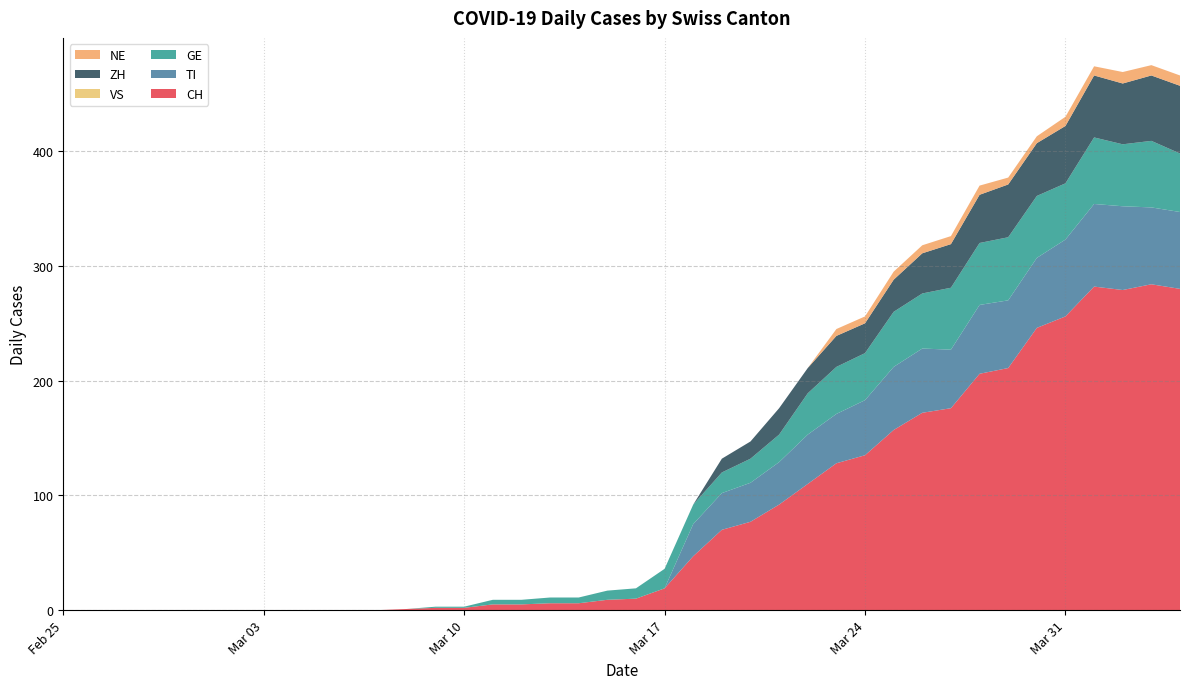

Reading right to left, what are all the values shown in this chart?

CH: 2020-04-04=280	2020-04-03=284	2020-04-02=279	2020-04-01=282	2020-03-31=256	2020-03-30=246	2020-03-29=211	2020-03-28=206	2020-03-27=176	2020-03-26=172	2020-03-25=157	2020-03-24=135	2020-03-23=128	2020-03-22=110	2020-03-21=92	2020-03-20=77	2020-03-19=70	2020-03-18=47	2020-03-17=19	2020-03-16=10	2020-03-15=9	2020-03-14=6	2020-03-13=6	2020-03-12=5	2020-03-11=5	2020-03-10=2	2020-03-09=2	2020-03-08=1	2020-03-07=0	2020-03-06=0	2020-03-05=0	2020-03-04=0	2020-03-03=0	2020-03-02=0	2020-03-01=0	2020-02-29=0	2020-02-28=0	2020-02-27=0	2020-02-26=0	2020-02-25=0
TI: 2020-04-04=67	2020-04-03=67	2020-04-02=73	2020-04-01=72	2020-03-31=67	2020-03-30=61	2020-03-29=59	2020-03-28=60	2020-03-27=51	2020-03-26=56	2020-03-25=55	2020-03-24=48	2020-03-23=43	2020-03-22=43	2020-03-21=37	2020-03-20=34	2020-03-19=32	2020-03-18=28	2020-03-17=0	2020-03-16=0	2020-03-15=0	2020-03-14=0	2020-03-13=0	2020-03-12=0	2020-03-11=0	2020-03-10=0	2020-03-09=0	2020-03-08=0	2020-03-07=0	2020-03-06=0	2020-03-05=0	2020-03-04=0	2020-03-03=0	2020-03-02=0	2020-03-01=0	2020-02-29=0	2020-02-28=0	2020-02-27=0	2020-02-26=0	2020-02-25=0
GE: 2020-04-04=51	2020-04-03=58	2020-04-02=54	2020-04-01=58	2020-03-31=49	2020-03-30=54	2020-03-29=55	2020-03-28=54	2020-03-27=54	2020-03-26=48	2020-03-25=48	2020-03-24=41	2020-03-23=41	2020-03-22=36	2020-03-21=24	2020-03-20=21	2020-03-19=18	2020-03-18=17	2020-03-17=17	2020-03-16=9	2020-03-15=8	2020-03-14=5	2020-03-13=5	2020-03-12=4	2020-03-11=4	2020-03-10=1	2020-03-09=1	2020-03-08=0	2020-03-07=0	2020-03-06=0	2020-03-05=0	2020-03-04=0	2020-03-03=0	2020-03-02=0	2020-03-01=0	2020-02-29=0	2020-02-28=0	2020-02-27=0	2020-02-26=0	2020-02-25=0
VS: 2020-04-04=0	2020-04-03=0	2020-04-02=0	2020-04-01=0	2020-03-31=0	2020-03-30=0	2020-03-29=0	2020-03-28=0	2020-03-27=0	2020-03-26=0	2020-03-25=0	2020-03-24=0	2020-03-23=0	2020-03-22=0	2020-03-21=0	2020-03-20=0	2020-03-19=0	2020-03-18=0	2020-03-17=0	2020-03-16=0	2020-03-15=0	2020-03-14=0	2020-03-13=0	2020-03-12=0	2020-03-11=0	2020-03-10=0	2020-03-09=0	2020-03-08=0	2020-03-07=0	2020-03-06=0	2020-03-05=0	2020-03-04=0	2020-03-03=0	2020-03-02=0	2020-03-01=0	2020-02-29=0	2020-02-28=0	2020-02-27=0	2020-02-26=0	2020-02-25=0
ZH: 2020-04-04=59	2020-04-03=57	2020-04-02=53	2020-04-01=54	2020-03-31=50	2020-03-30=46	2020-03-29=46	2020-03-28=42	2020-03-27=38	2020-03-26=35	2020-03-25=28	2020-03-24=26	2020-03-23=27	2020-03-22=22	2020-03-21=23	2020-03-20=15	2020-03-19=12	2020-03-18=0	2020-03-17=0	2020-03-16=0	2020-03-15=0	2020-03-14=0	2020-03-13=0	2020-03-12=0	2020-03-11=0	2020-03-10=0	2020-03-09=0	2020-03-08=0	2020-03-07=0	2020-03-06=0	2020-03-05=0	2020-03-04=0	2020-03-03=0	2020-03-02=0	2020-03-01=0	2020-02-29=0	2020-02-28=0	2020-02-27=0	2020-02-26=0	2020-02-25=0
NE: 2020-04-04=9	2020-04-03=9	2020-04-02=10	2020-04-01=8	2020-03-31=8	2020-03-30=6	2020-03-29=6	2020-03-28=8	2020-03-27=7	2020-03-26=7	2020-03-25=7	2020-03-24=6	2020-03-23=6	2020-03-22=0	2020-03-21=0	2020-03-20=0	2020-03-19=0	2020-03-18=0	2020-03-17=0	2020-03-16=0	2020-03-15=0	2020-03-14=0	2020-03-13=0	2020-03-12=0	2020-03-11=0	2020-03-10=0	2020-03-09=0	2020-03-08=0	2020-03-07=0	2020-03-06=0	2020-03-05=0	2020-03-04=0	2020-03-03=0	2020-03-02=0	2020-03-01=0	2020-02-29=0	2020-02-28=0	2020-02-27=0	2020-02-26=0	2020-02-25=0